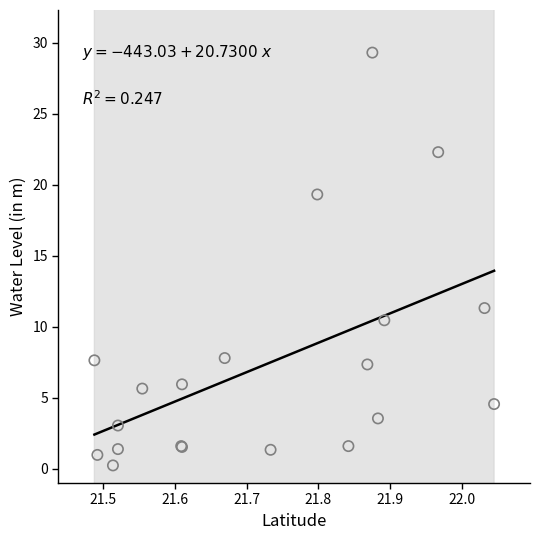

What Y value in the scatter plot is closest to 14?

11.3